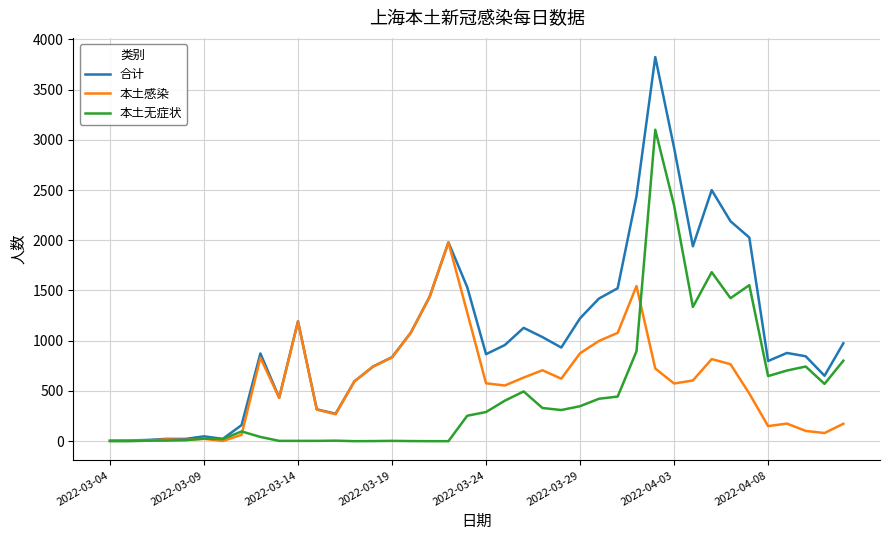

Which series has the largest range (max minus min)?

合计